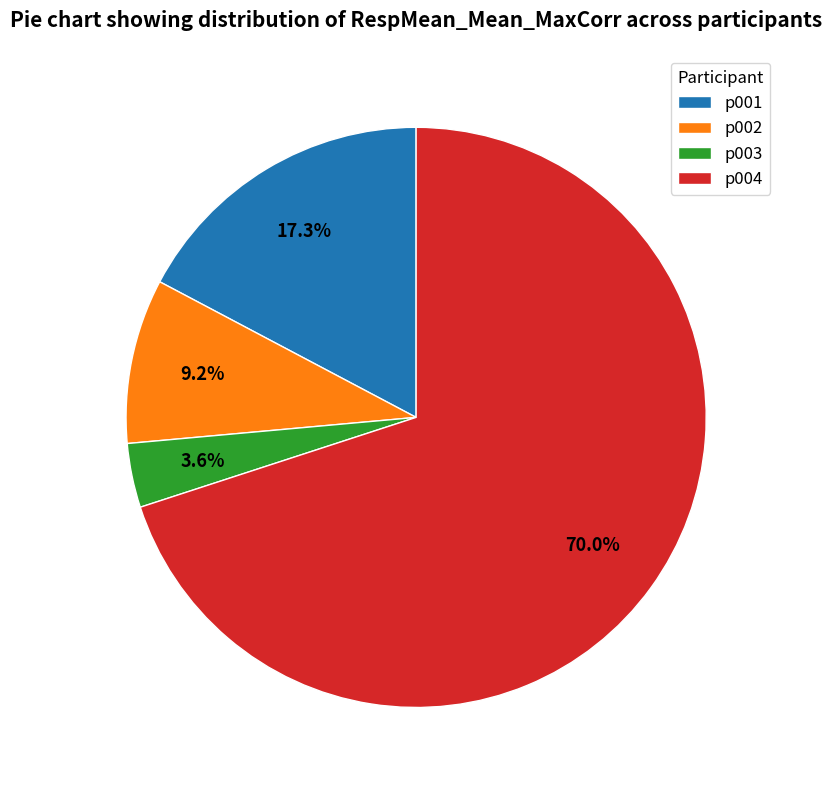

To the nearest percent, what is the combined percentage of p002 and p004?

79%